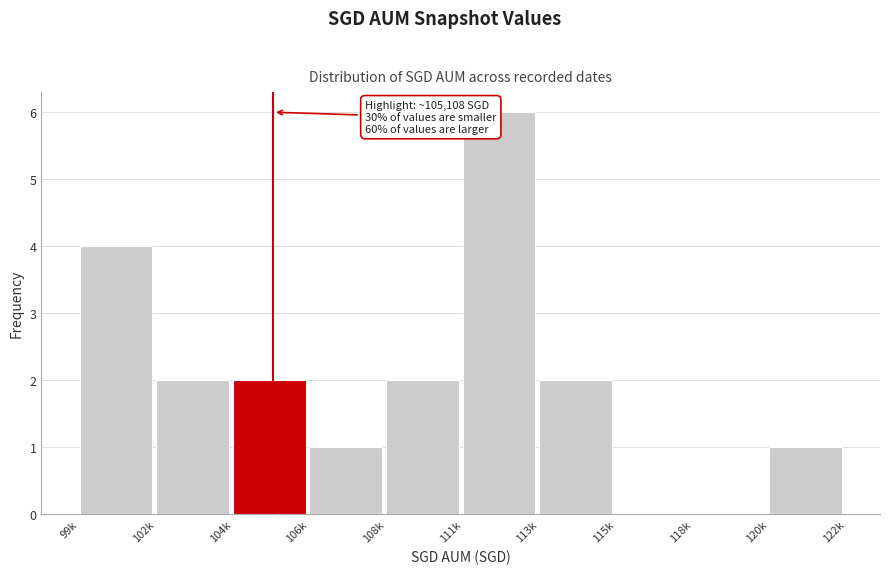

Reading left to right, transcribe all the data shown in this chart.

99k=4	102k=2	104k=2	106k=1	108k=2	111k=6	113k=2	115k=0	118k=0	120k=1